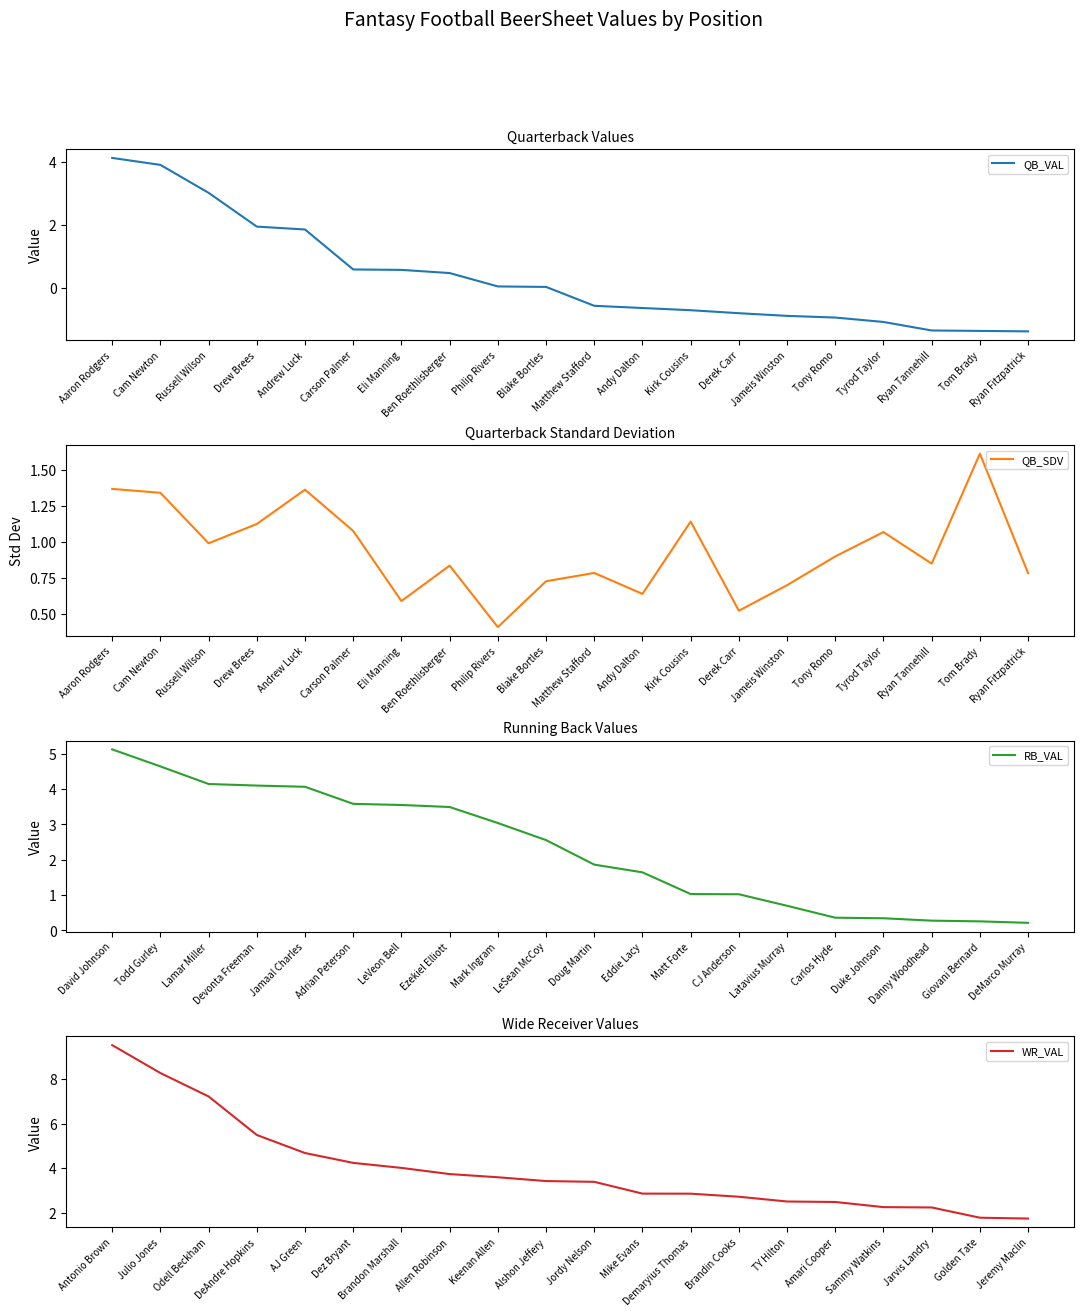

Which category has the highest value in the QB_VAL series?

Aaron Rodgers